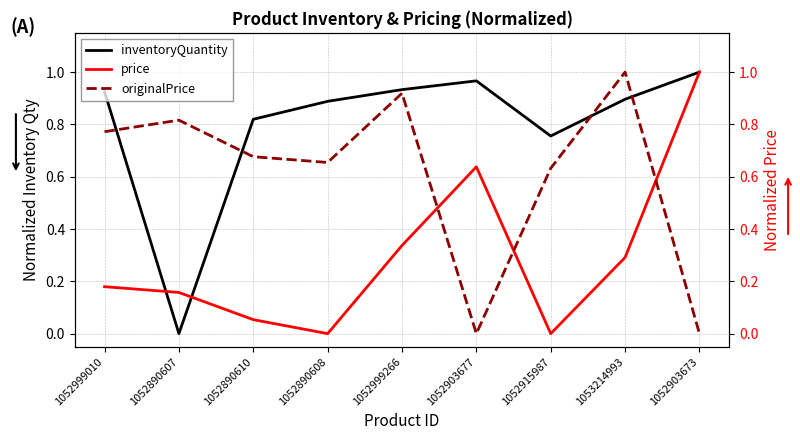

Reading left to right, transcribe all the data shown in this chart.

inventoryQuantity: 0.9	0.0	0.8	0.9	0.9	1.0	0.8	0.9	1.0
price: 0.2	0.2	0.1	0.0	0.3	0.6	0.0	0.3	1.0
originalPrice: 0.8	0.8	0.7	0.7	0.9	0.0	0.6	1.0	0.0